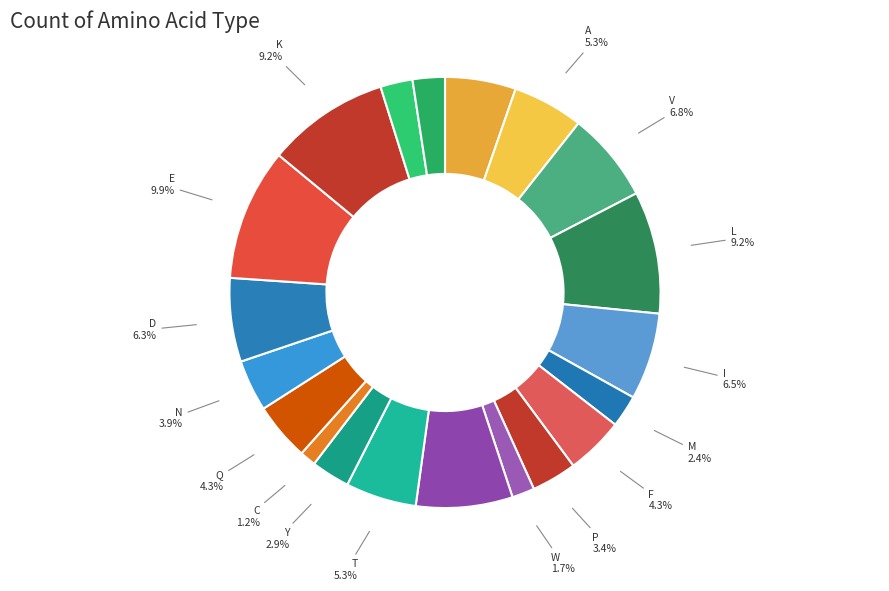

Combined, do D and G account for over 50%?

No